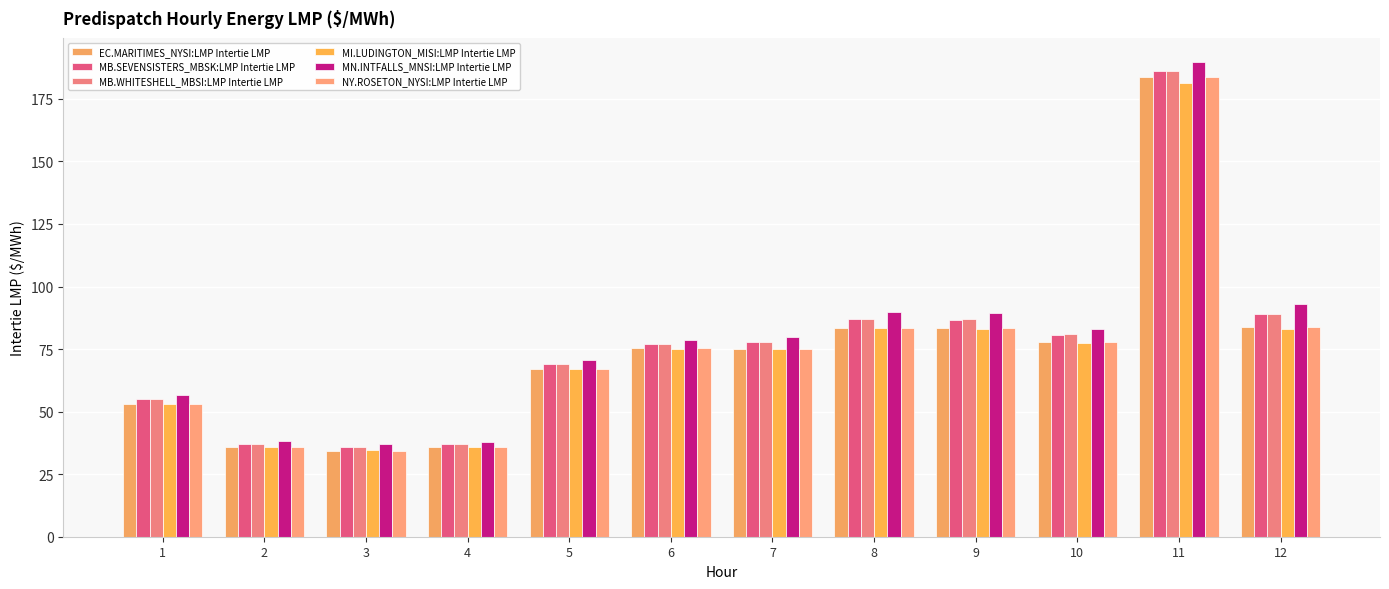

How many bars are there in each group?

6